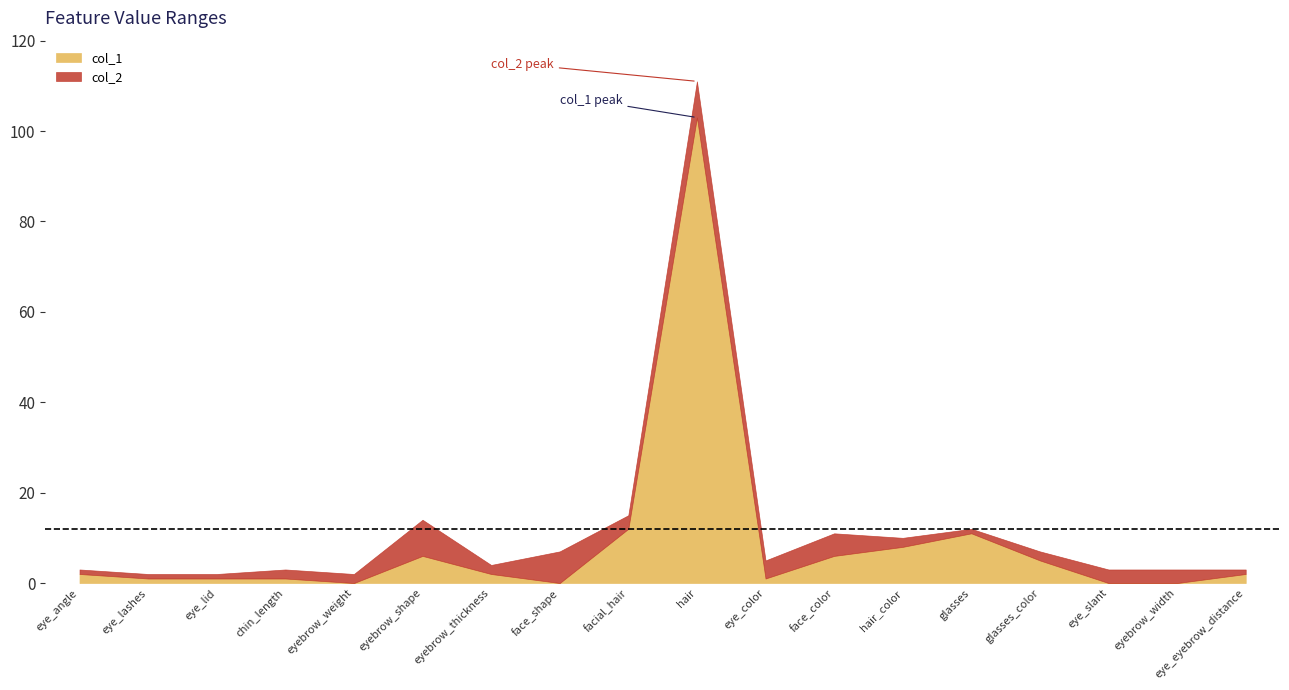

Which series has the largest range (max minus min)?

col_2